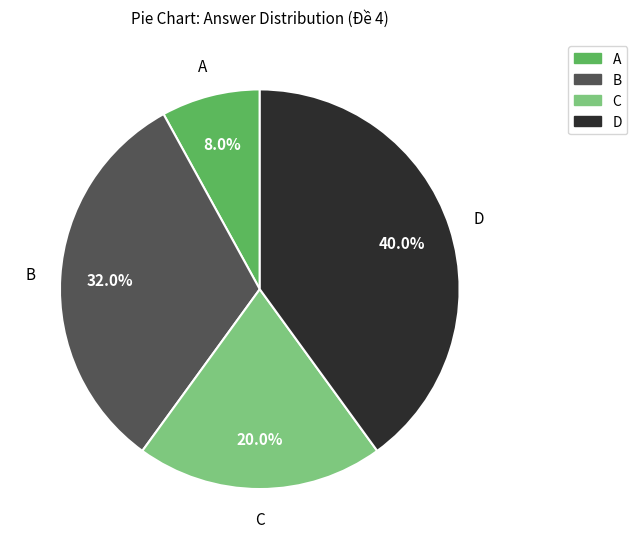

How much of the chart is everything except C?

80.0%